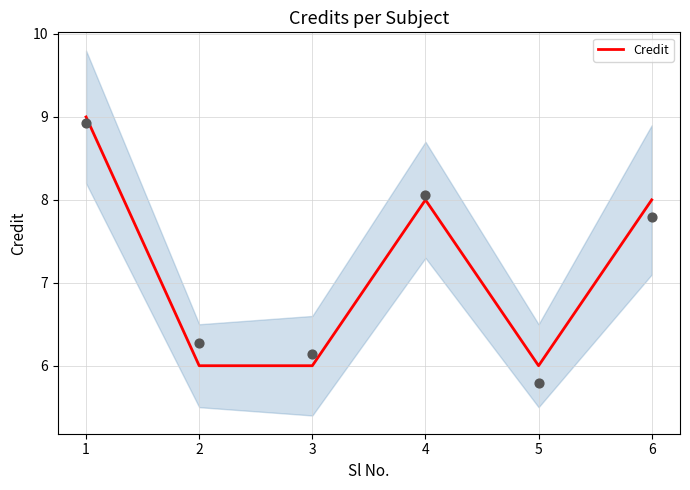

What is the ratio of the value at 4 to the value at 5?

1.3